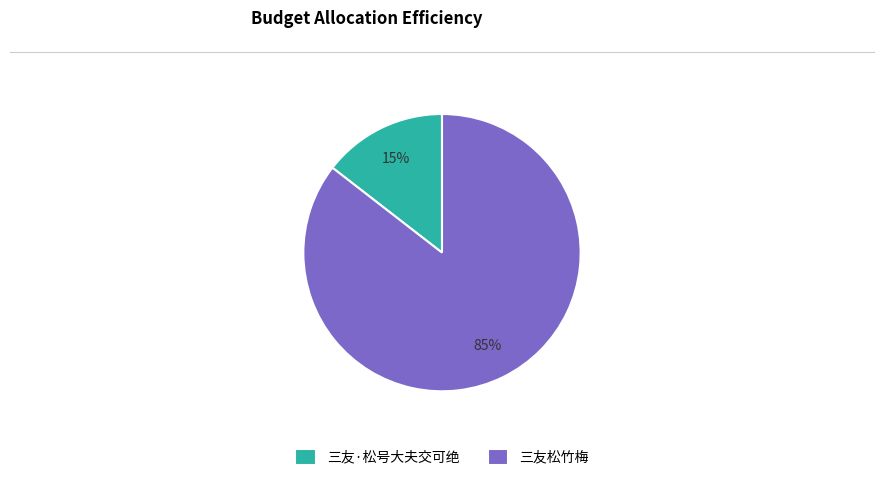

The 三友·松号大夫交可绝 slice represents 15% of the pie. True or false?

True